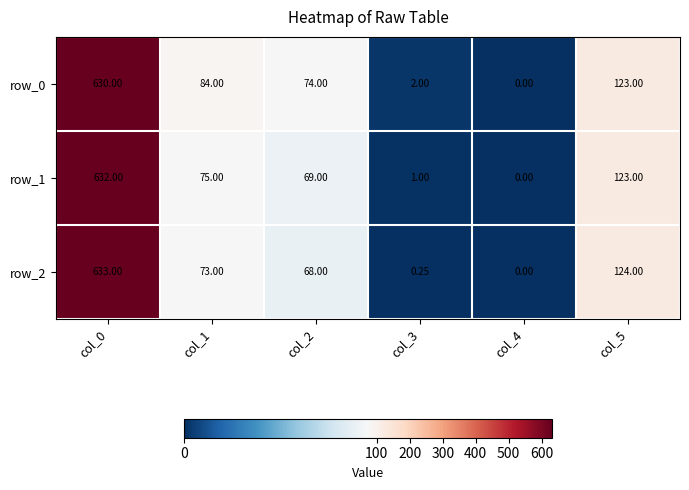

Is the value of row_0 at col_2 greater than the value of row_1 at col_3?

Yes